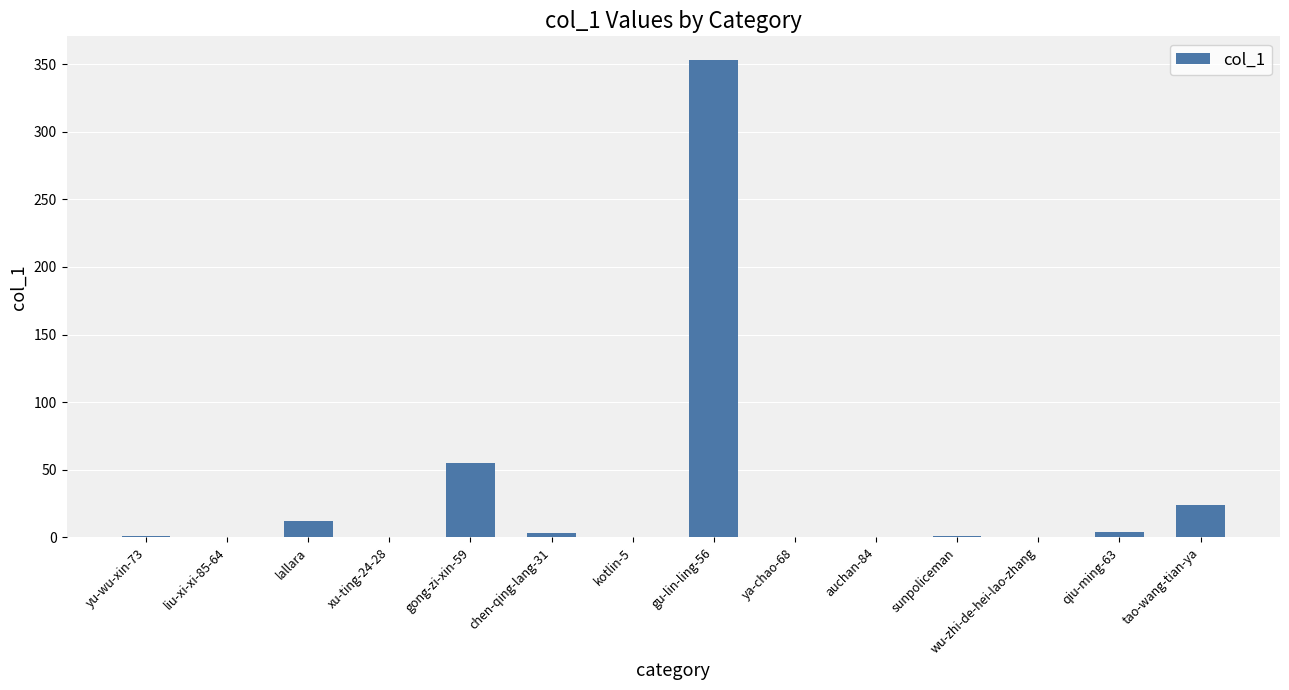

True or false: the data shows -127 at auchan-84.

False